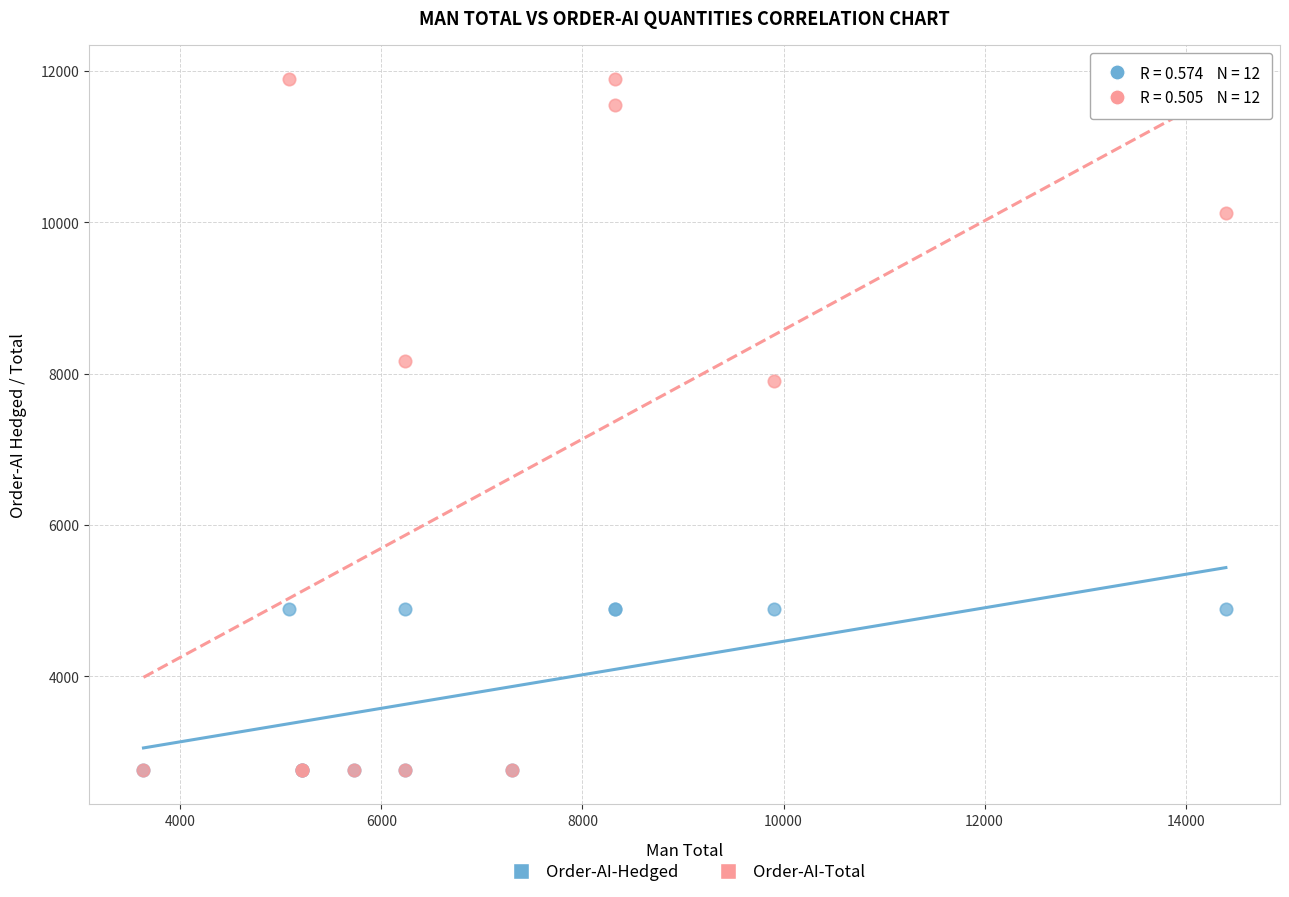

What are all the series names shown in the legend?

Order-AI-Hedged, Order-AI-Total